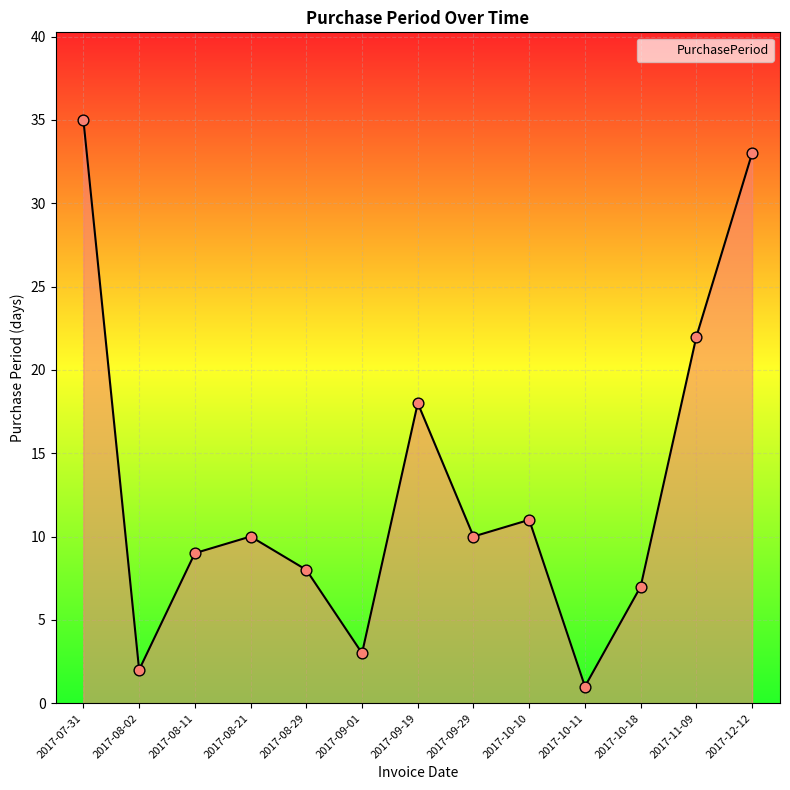

Which has a higher value, 2017-10-10 or 2017-08-02?

2017-10-10